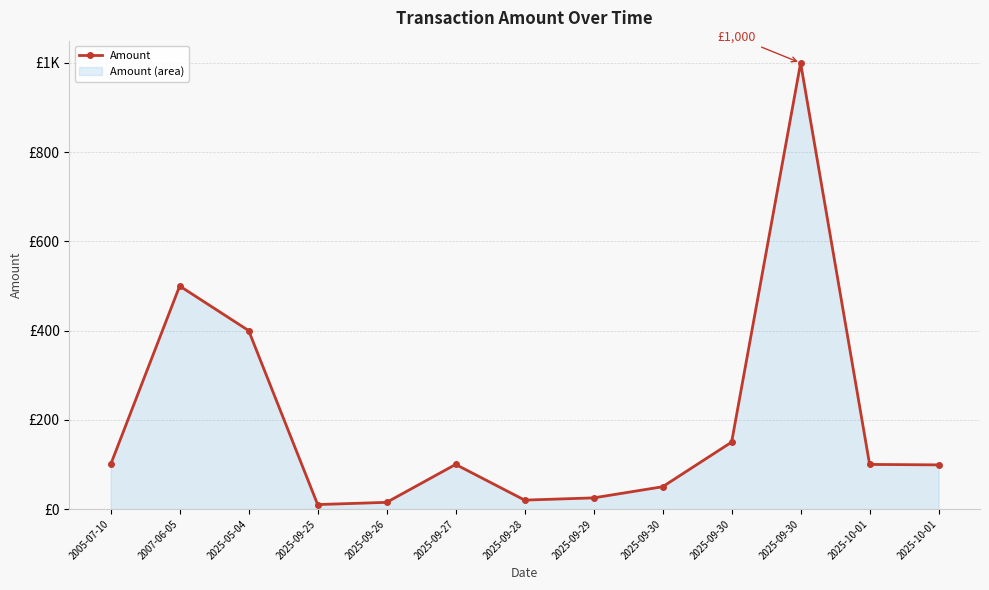

Where is the first local minimum?

2025-09-25